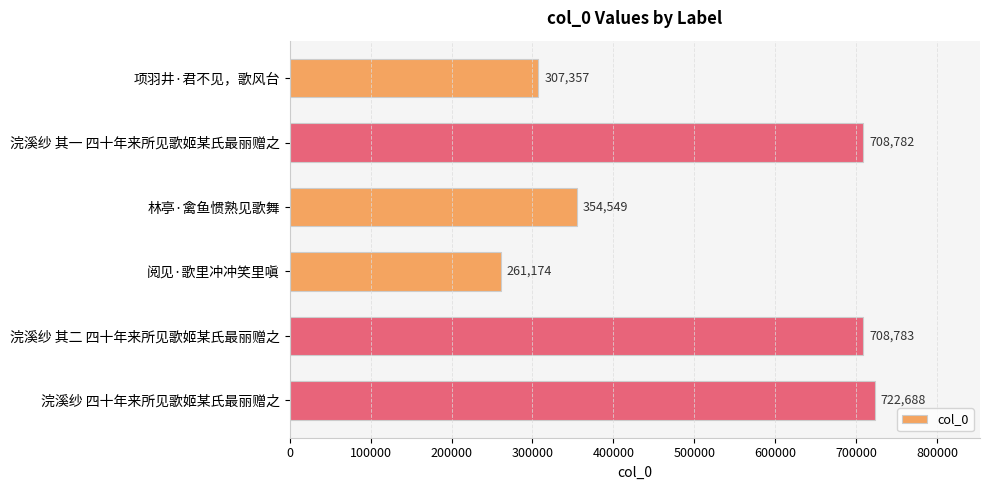

The chart shows a value of 73595 at 阅见·歌里冲冲笑里嗔. True or false?

False